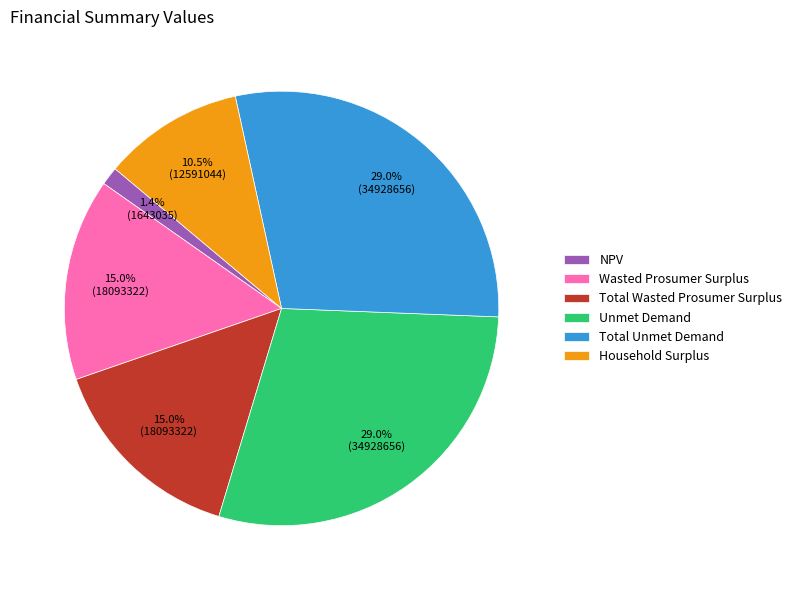

True or false: NPV accounts for 1% of the total.

True